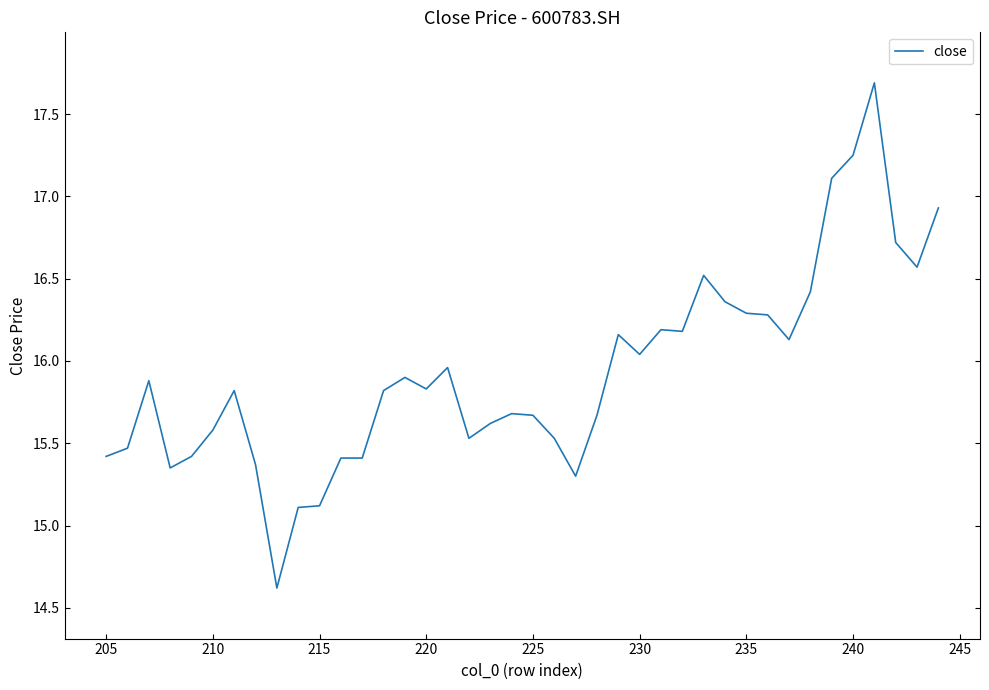

Is this an area chart (filled region under the line)?

No